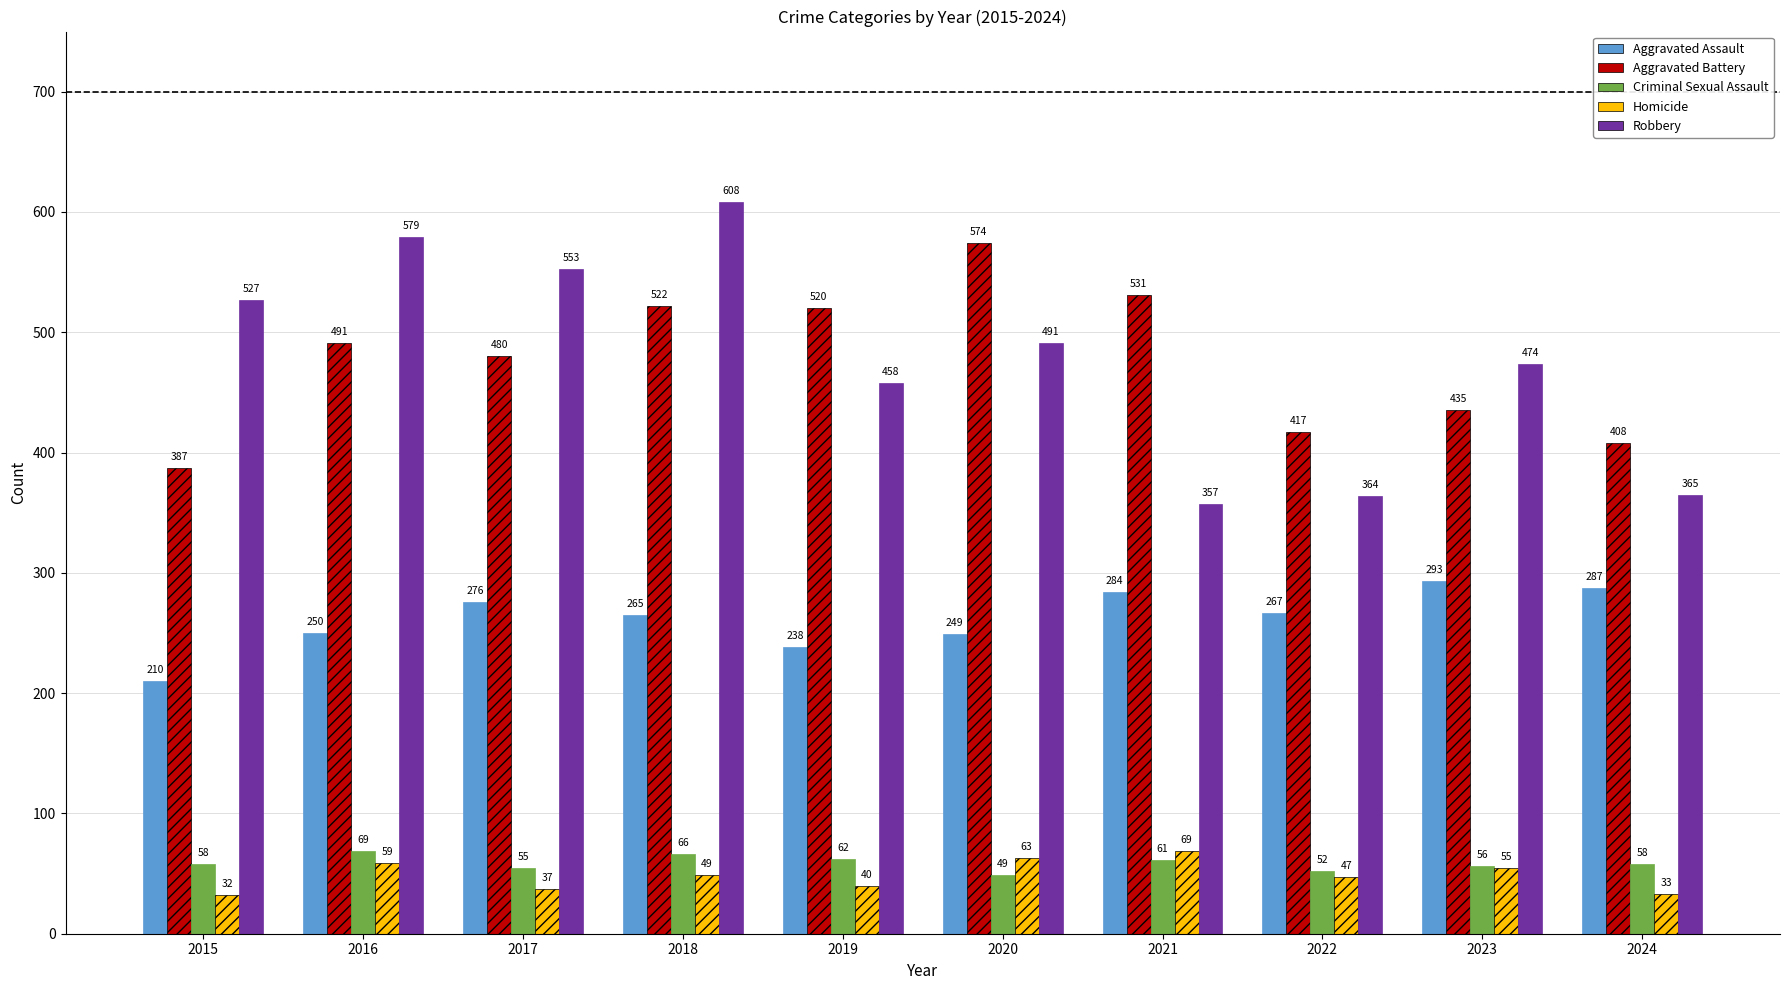

Is the value of Robbery at 2022 greater than the value of Aggravated Assault at 2016?

Yes